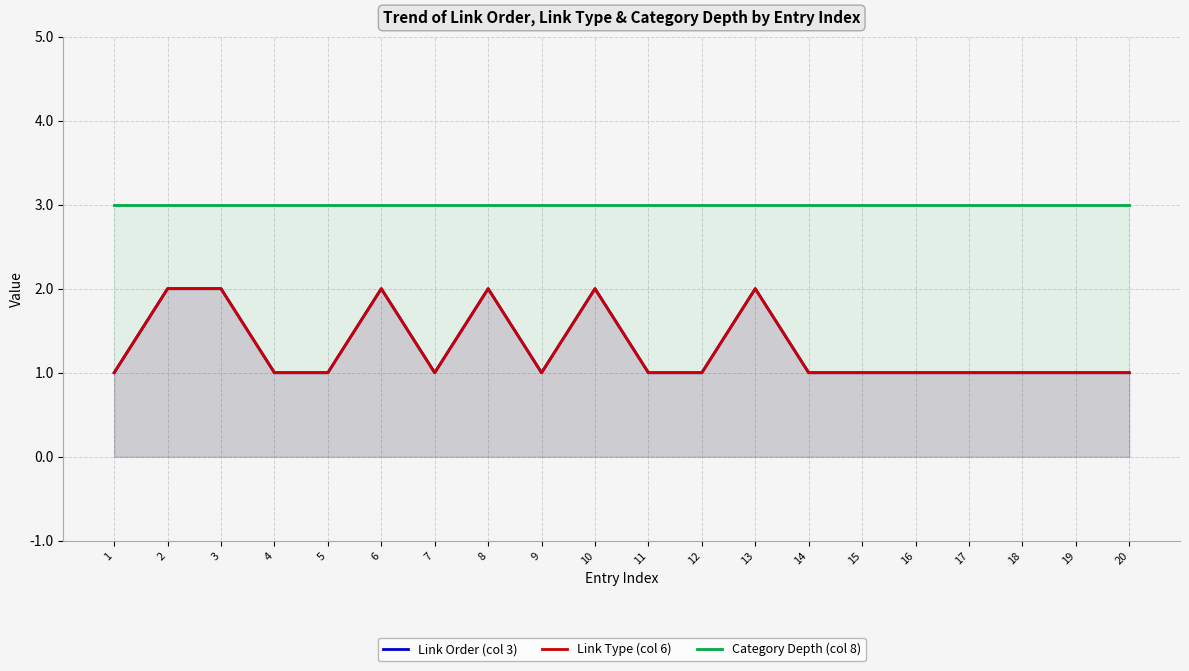

Reading right to left, extract all data points from this chart.

Link Order (col 3): 20=1	19=1	18=1	17=1	16=1	15=1	14=1	13=2	12=1	11=1	10=2	9=1	8=2	7=1	6=2	5=1	4=1	3=2	2=2	1=1
Link Type (col 6): 20=1	19=1	18=1	17=1	16=1	15=1	14=1	13=2	12=1	11=1	10=2	9=1	8=2	7=1	6=2	5=1	4=1	3=2	2=2	1=1
Category Depth (col 8): 20=3	19=3	18=3	17=3	16=3	15=3	14=3	13=3	12=3	11=3	10=3	9=3	8=3	7=3	6=3	5=3	4=3	3=3	2=3	1=3